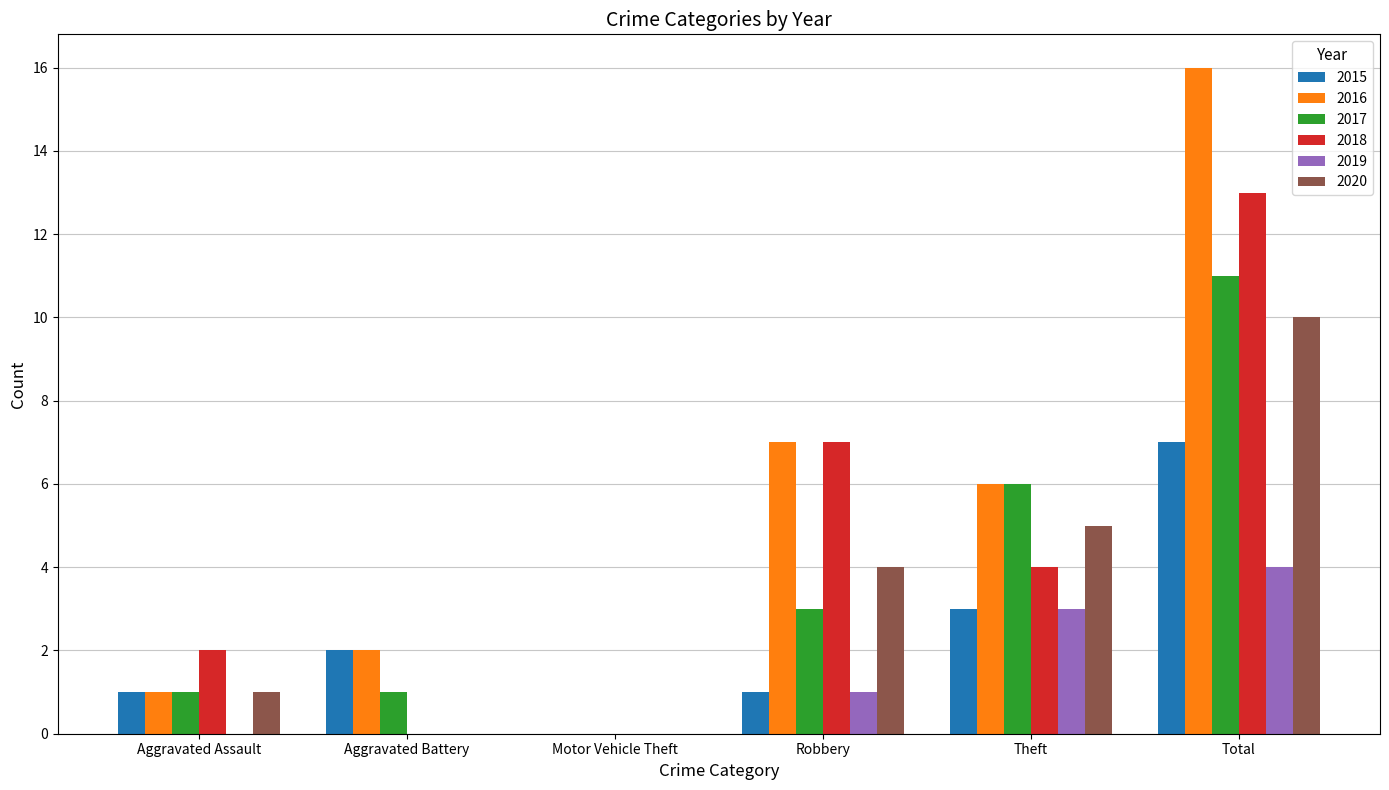

What is the sum of all 2016 values?

32